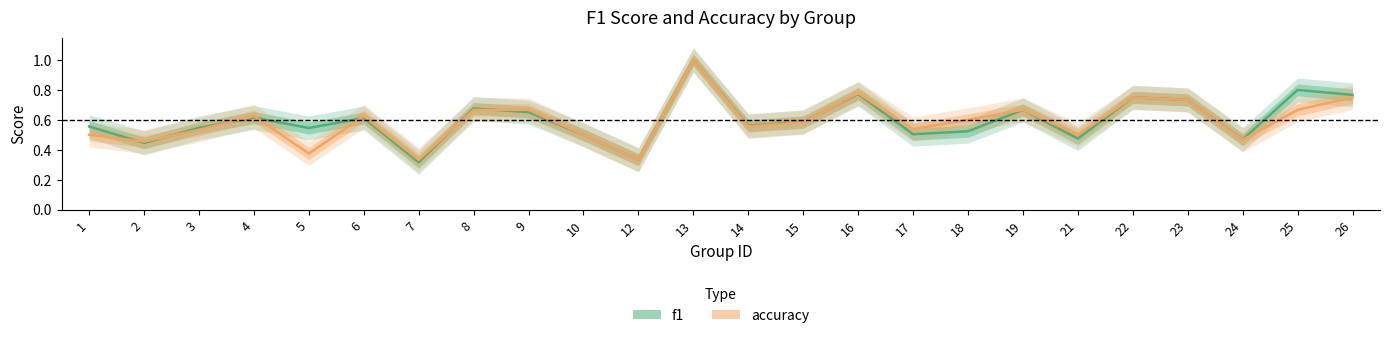

Which series ends up on top after the final intersection of accuracy and f1?

accuracy